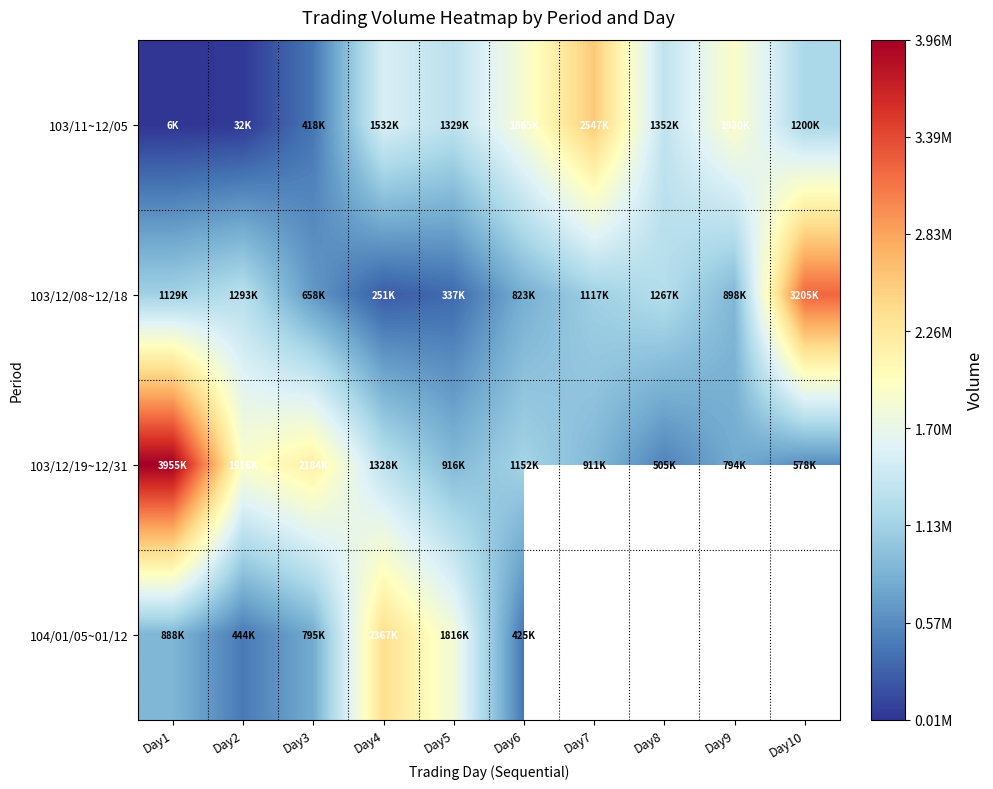

Is it true that 103/12/08~12/18 equals 459494.9 at Day5?

False